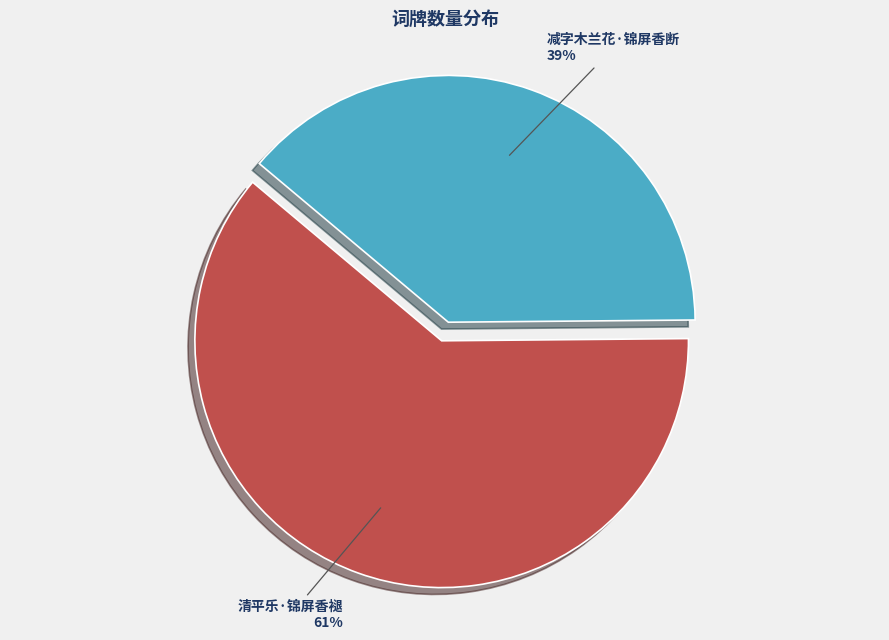

Count the number of slices in the pie.

2